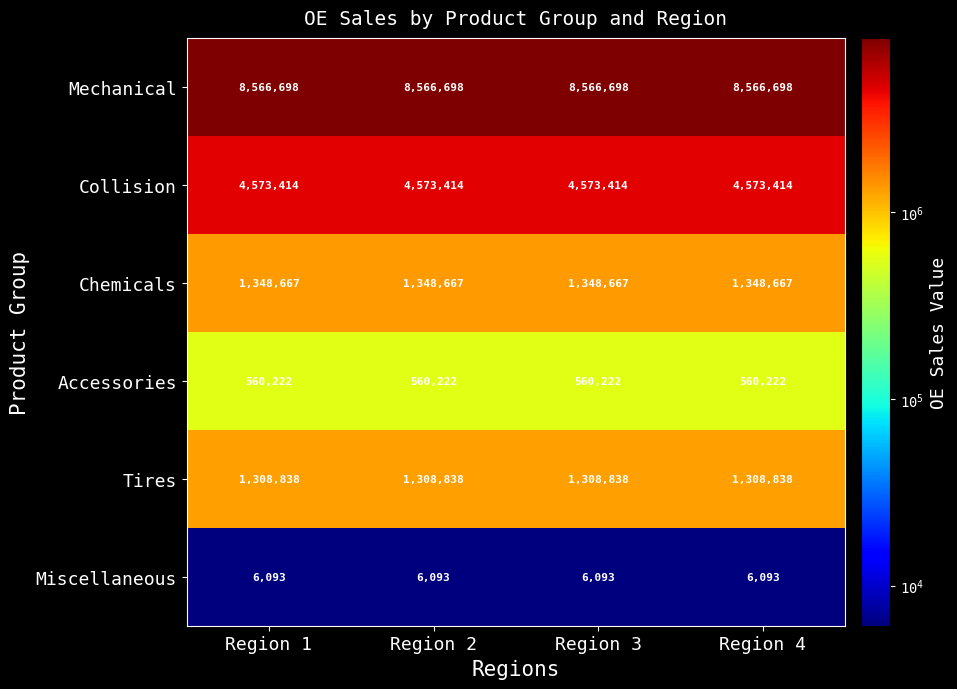

What is the average value of the Accessories series?

560222